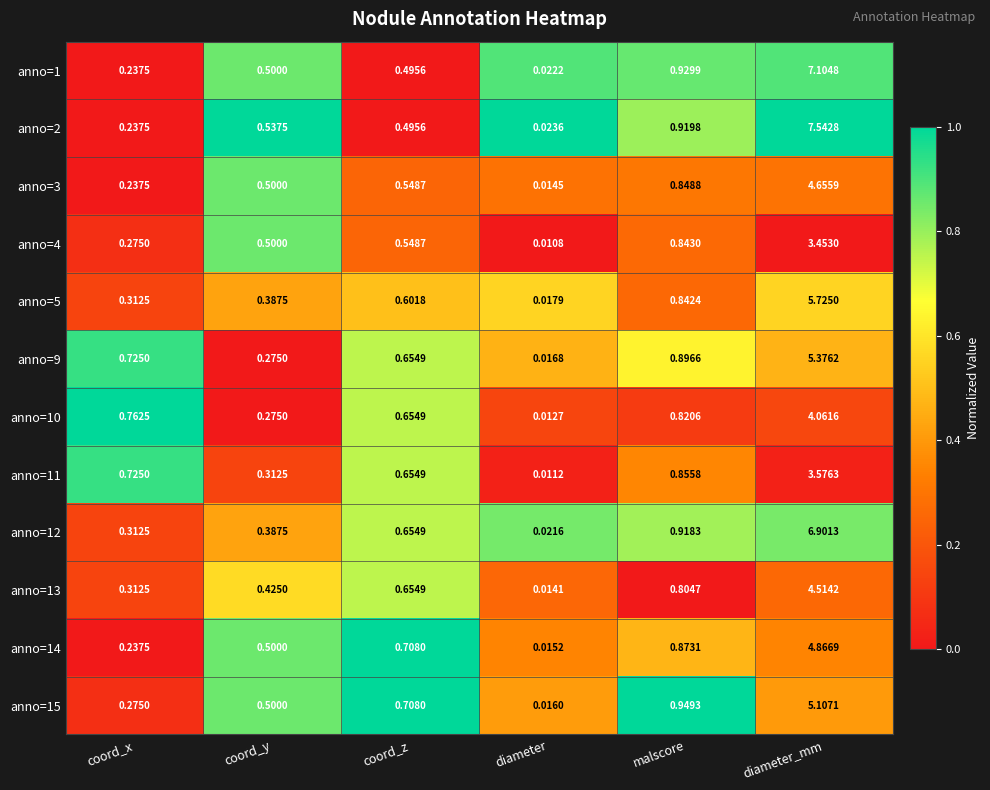

At which label does anno=15 reach its minimum?

diameter